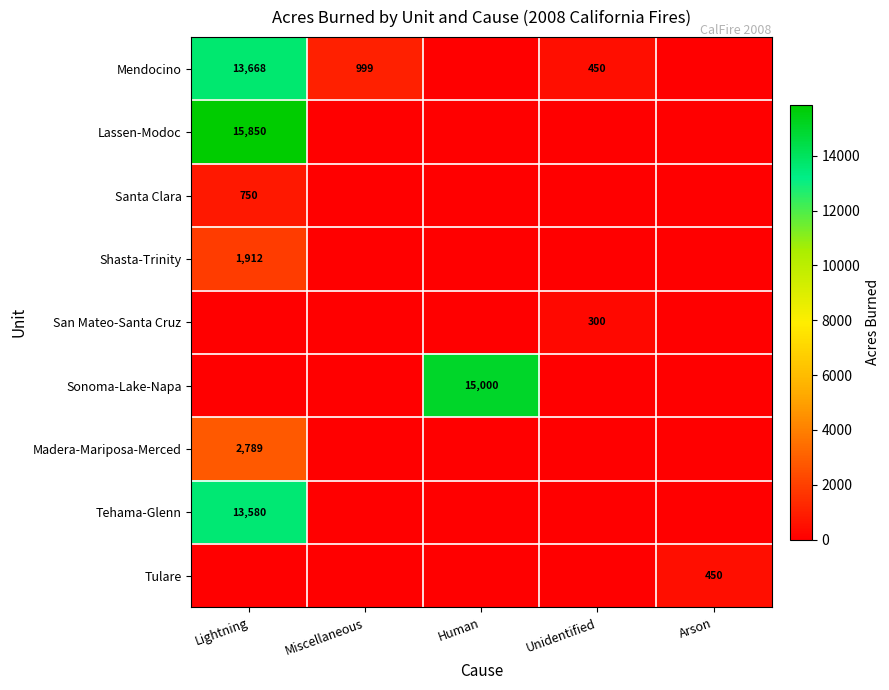

At which label does Tehama-Glenn reach its minimum?

Miscellaneous